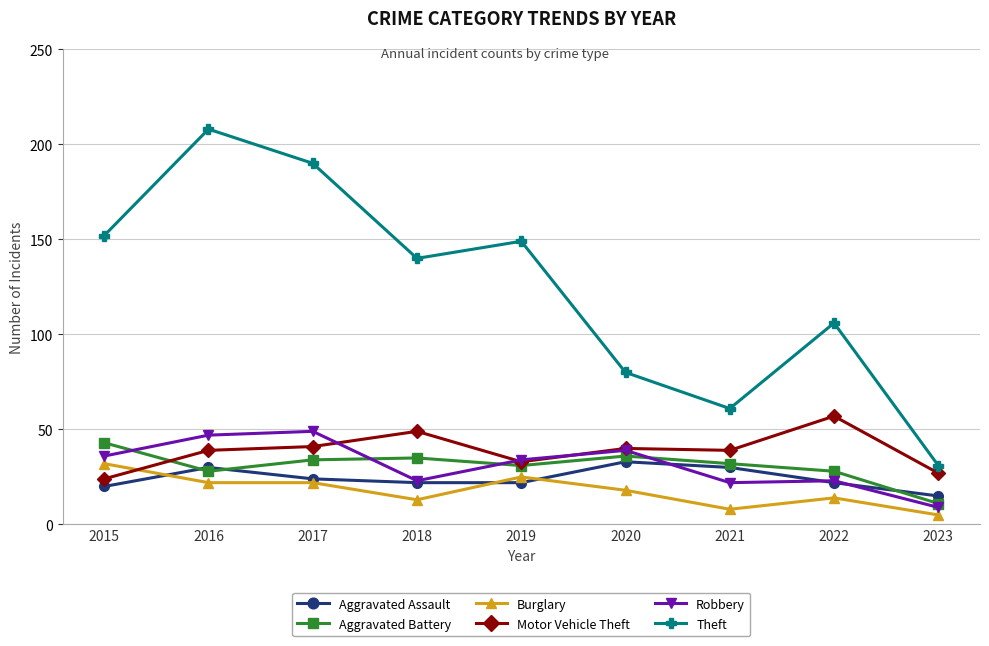

What are all the series names shown in the legend?

Aggravated Assault, Aggravated Battery, Burglary, Motor Vehicle Theft, Robbery, Theft